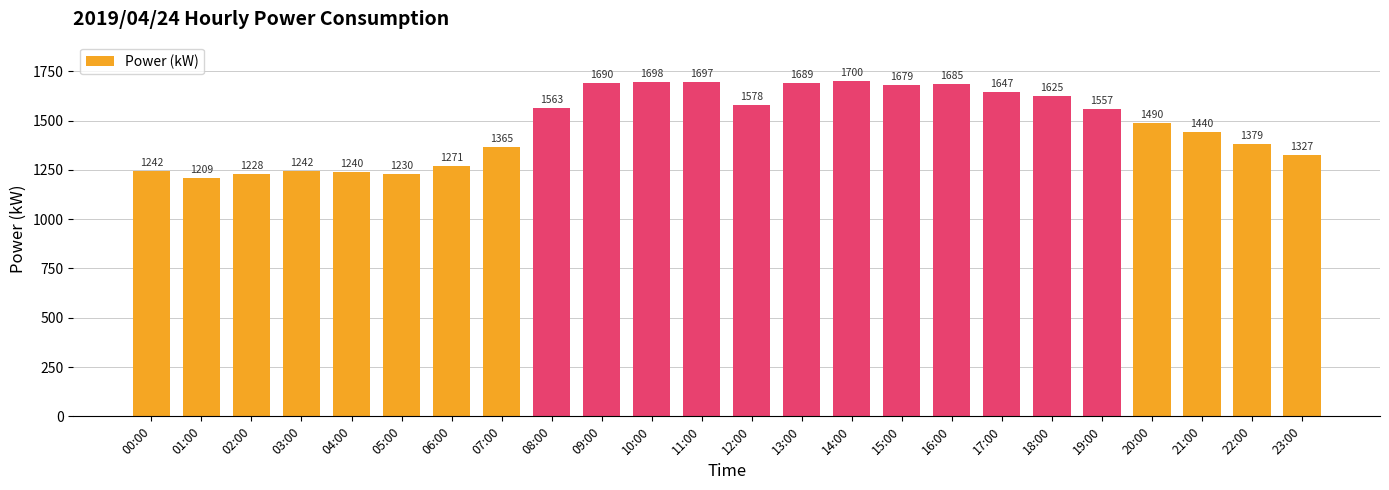

What is the difference between the maximum and minimum values?

491